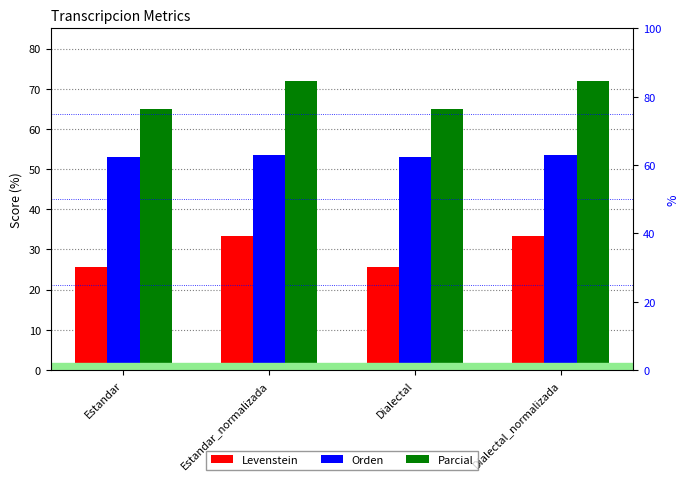

What are all the series names shown in the legend?

Levenstein, Orden, Parcial